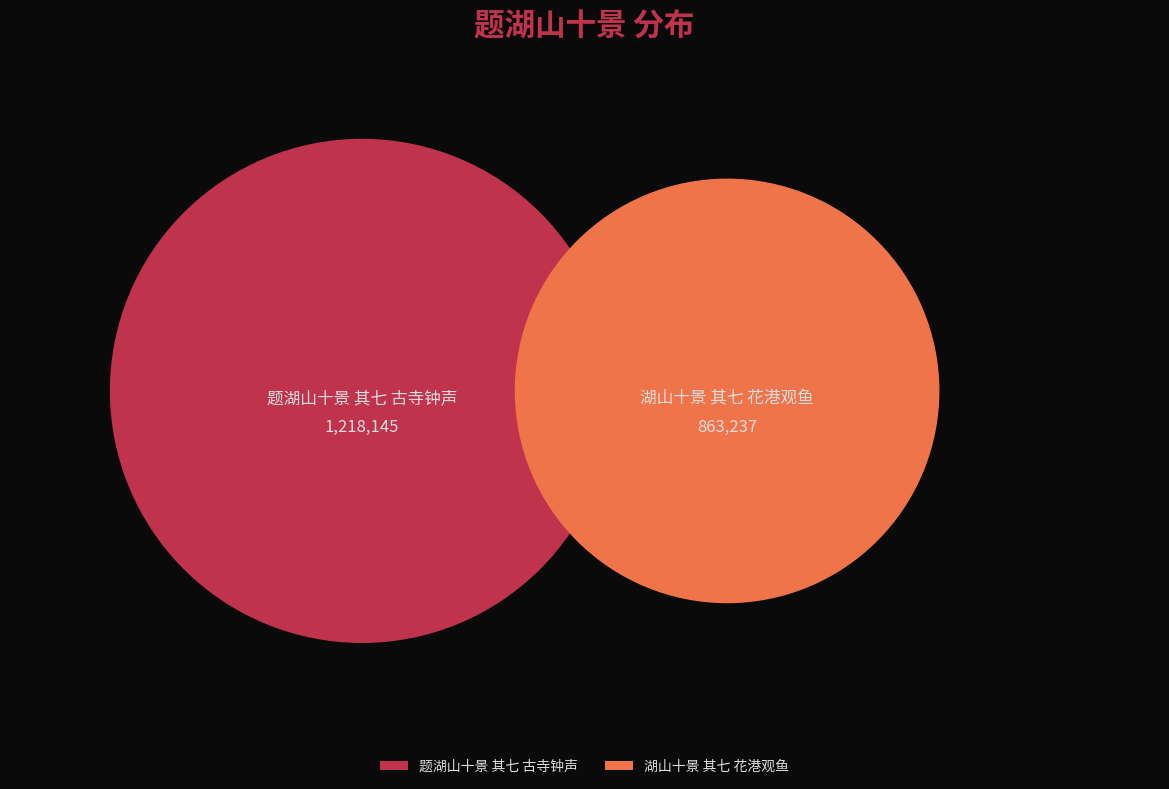

Count the number of slices in the pie.

2